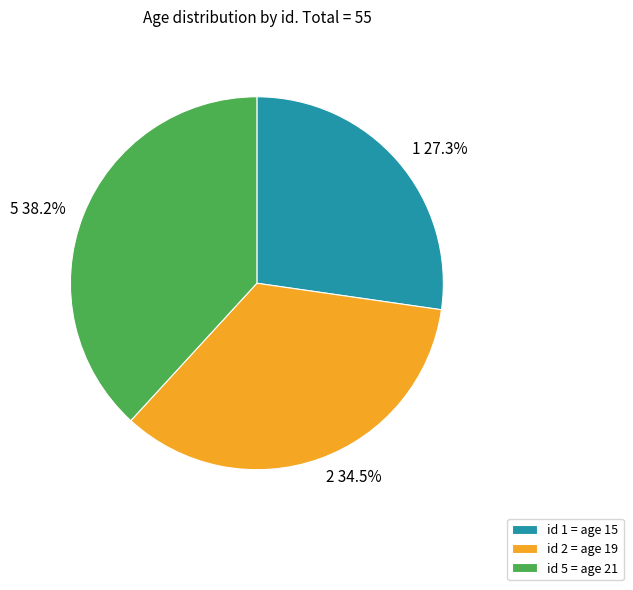

The 1 slice represents 27% of the pie. True or false?

True